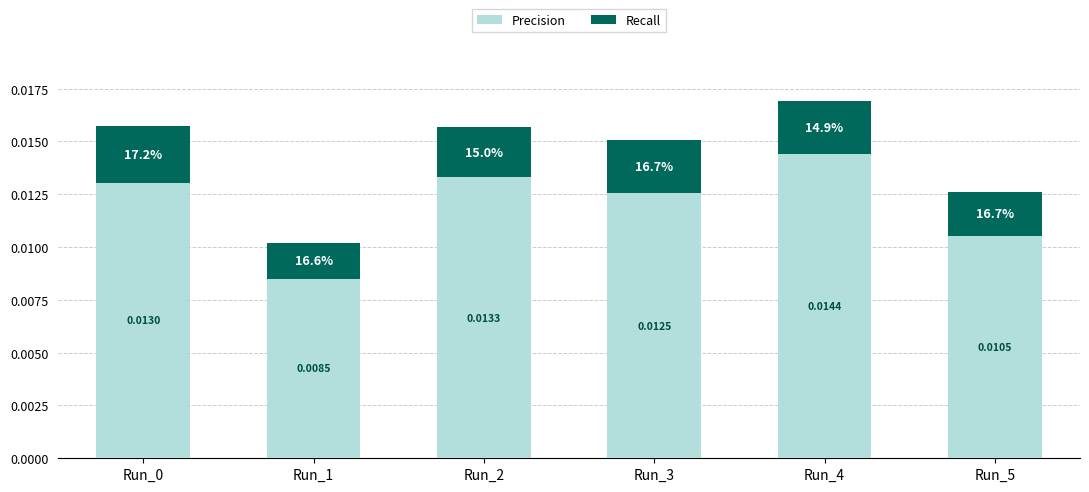

What are all the series names shown in the legend?

Precision, Recall